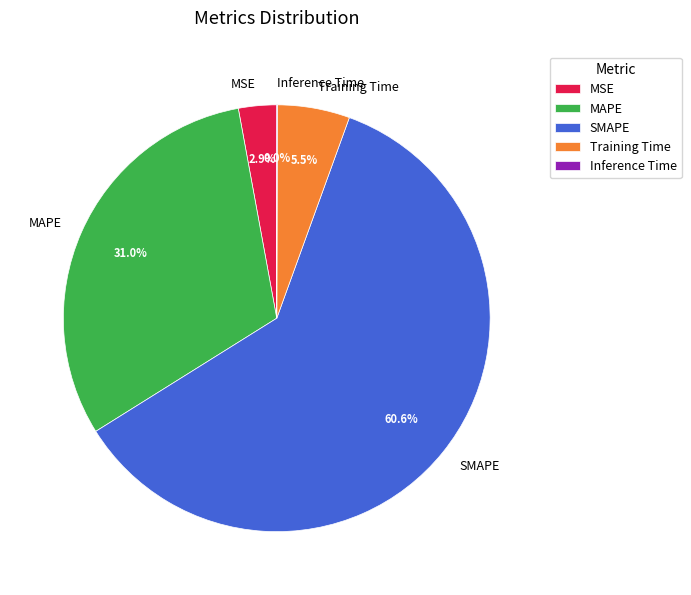

Is it true that MAPE is 31% of the pie?

True